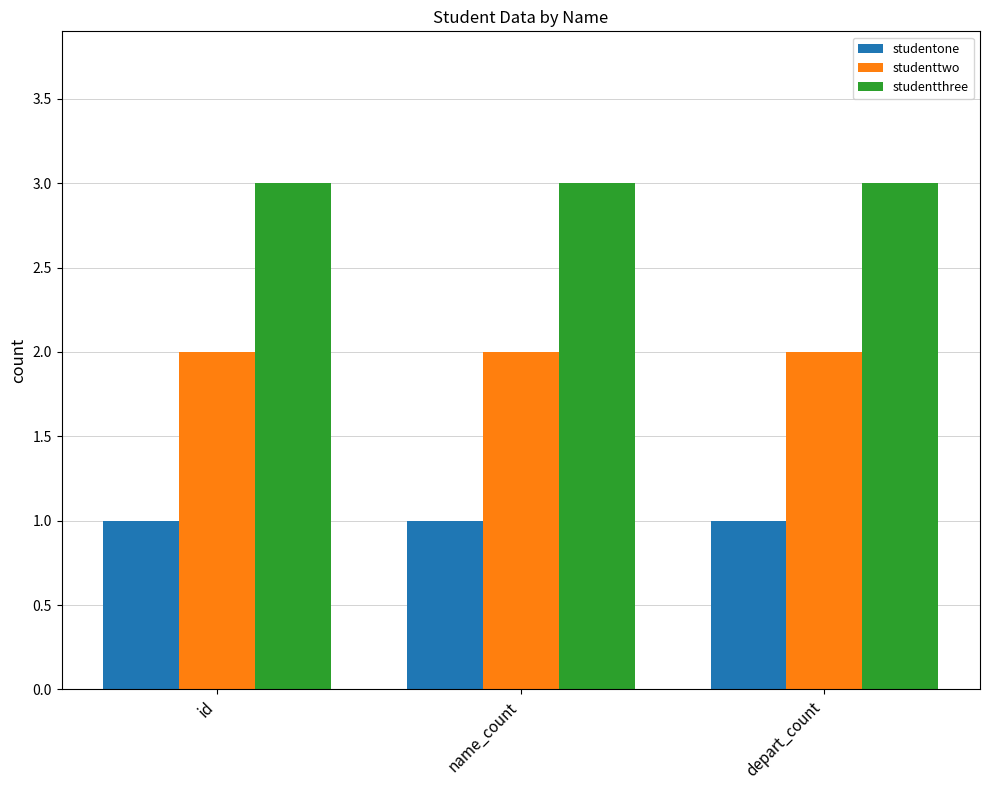

Rank the series by their average value, from highest to lowest.

studentthree, studenttwo, studentone